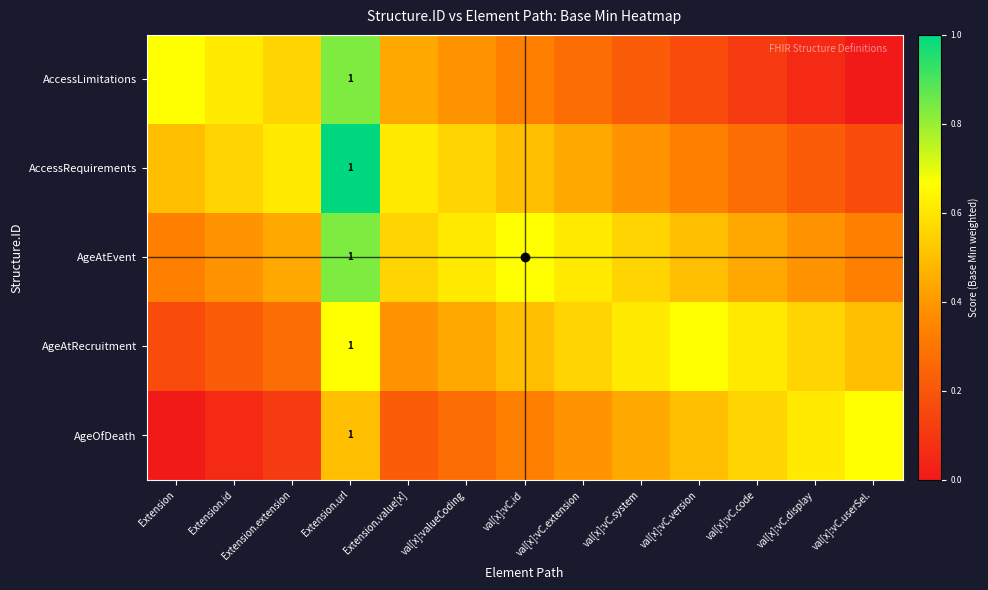

What is the total value across all series at val[x]:vC.id?

2.3